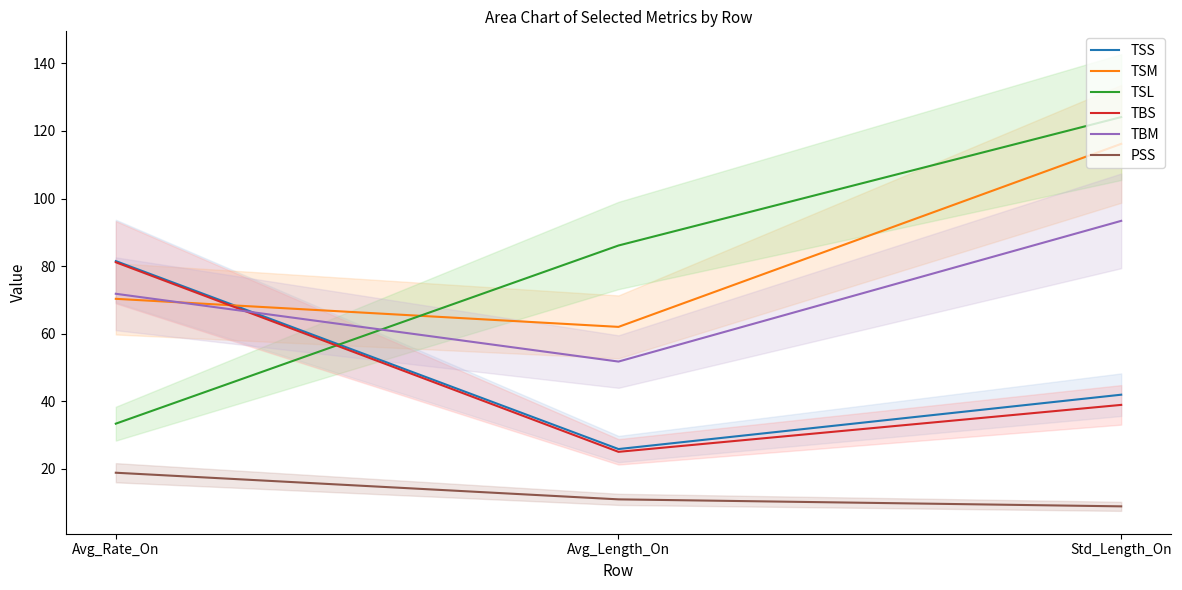

What is the label of the 2nd point from the left?

Avg_Length_On